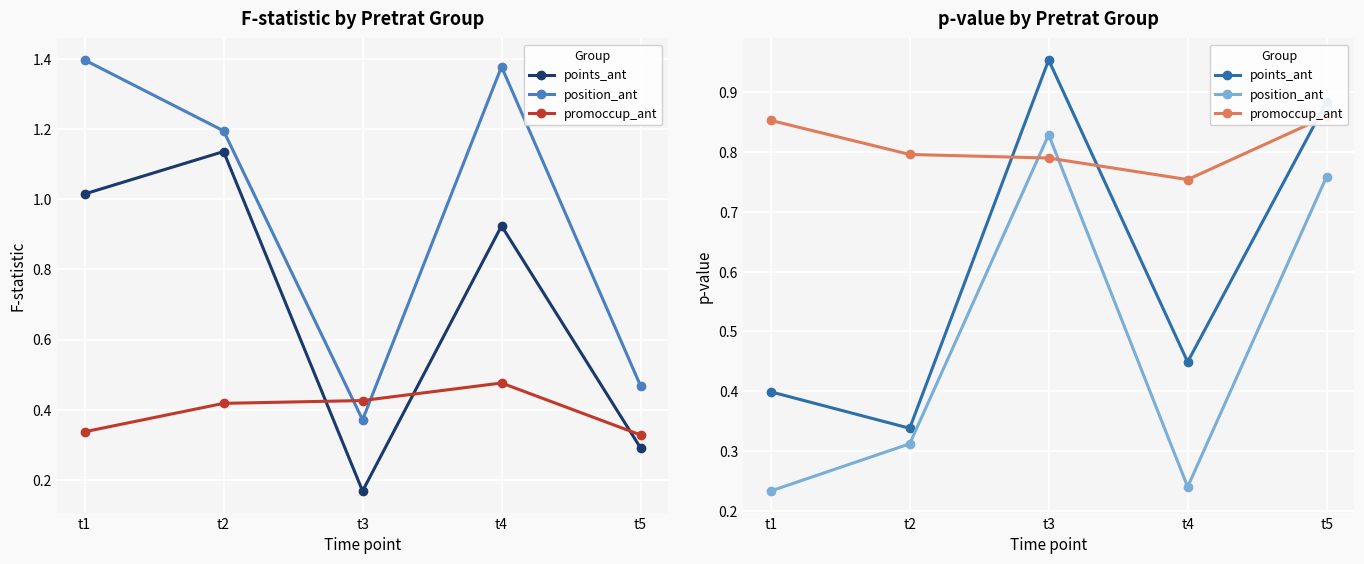

How many lines are shown in the chart?

3